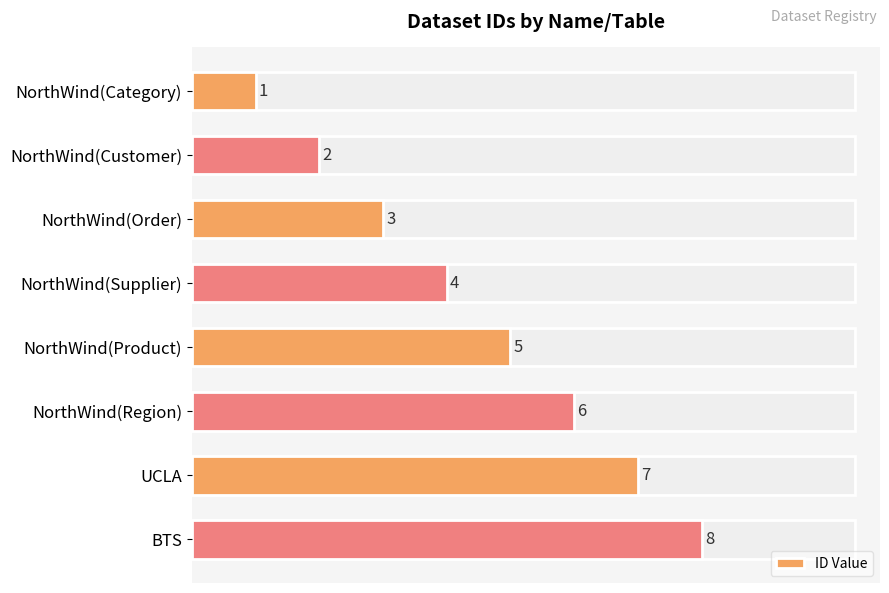

What is the smallest value displayed?

1